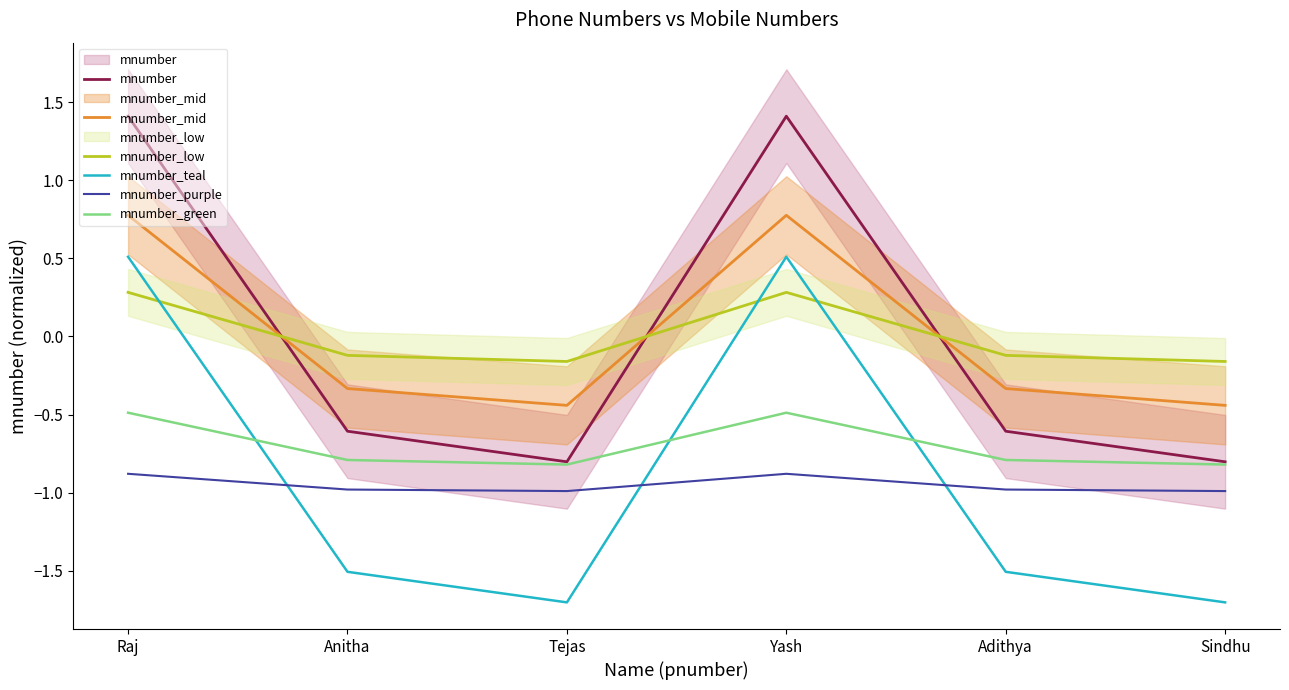

Reading left to right, what are all the values shown in this chart?

mnumber: 1.4	-0.6	-0.8	1.4	-0.6	-0.8
mnumber_mid: 0.8	-0.3	-0.4	0.8	-0.3	-0.4
mnumber_low: 0.3	-0.1	-0.2	0.3	-0.1	-0.2
mnumber_teal: 0.5	-1.5	-1.7	0.5	-1.5	-1.7
mnumber_purple: -0.9	-1.0	-1.0	-0.9	-1.0	-1.0
mnumber_green: -0.5	-0.8	-0.8	-0.5	-0.8	-0.8